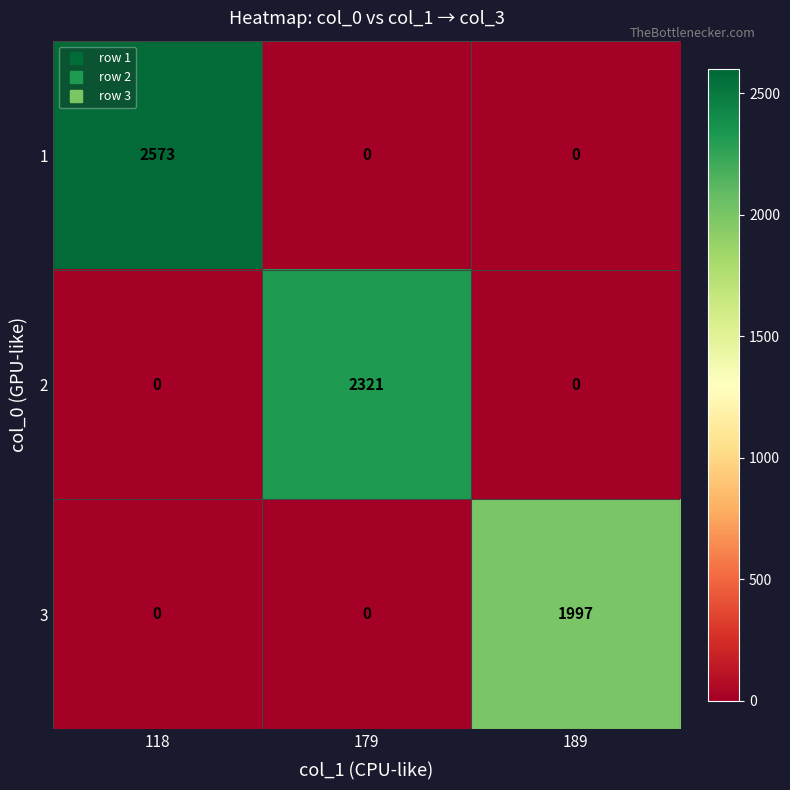

What is the difference between the highest and lowest values at 189?

1997